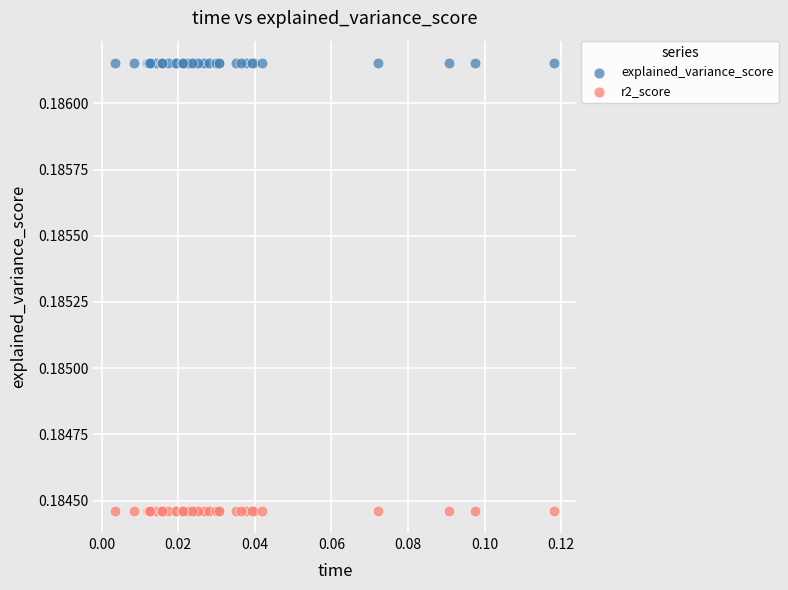

What are all the series names shown in the legend?

explained_variance_score, r2_score